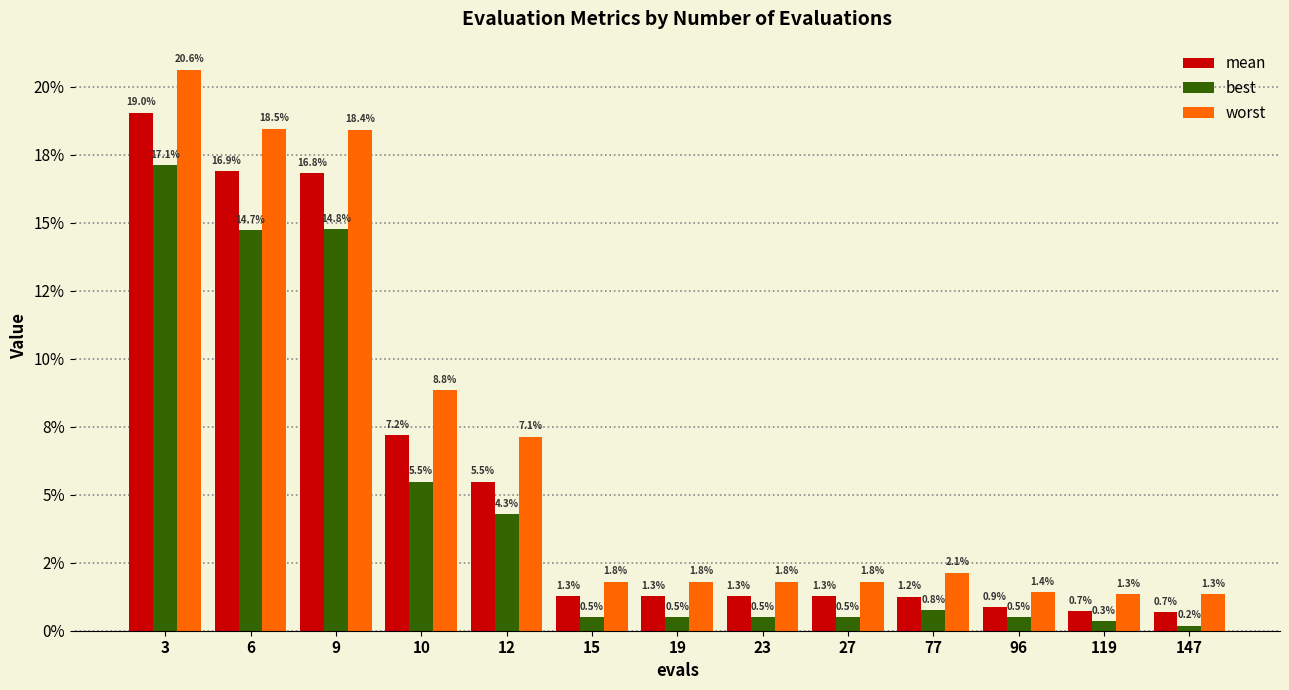

Reading left to right, extract all data points from this chart.

mean: 3=0.2	6=0.2	9=0.2	10=0.1	12=0.1	15=0.0	19=0.0	23=0.0	27=0.0	77=0.0	96=0.0	119=0.0	147=0.0
best: 3=0.2	6=0.1	9=0.1	10=0.1	12=0.0	15=0.0	19=0.0	23=0.0	27=0.0	77=0.0	96=0.0	119=0.0	147=0.0
worst: 3=0.2	6=0.2	9=0.2	10=0.1	12=0.1	15=0.0	19=0.0	23=0.0	27=0.0	77=0.0	96=0.0	119=0.0	147=0.0